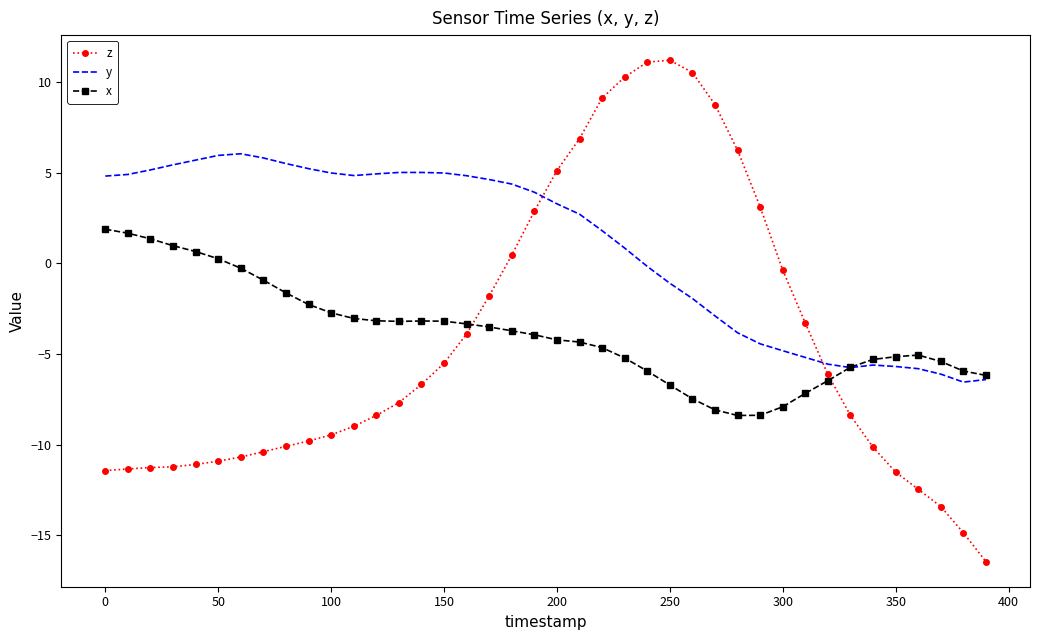

What is the smallest value displayed?

-16.4